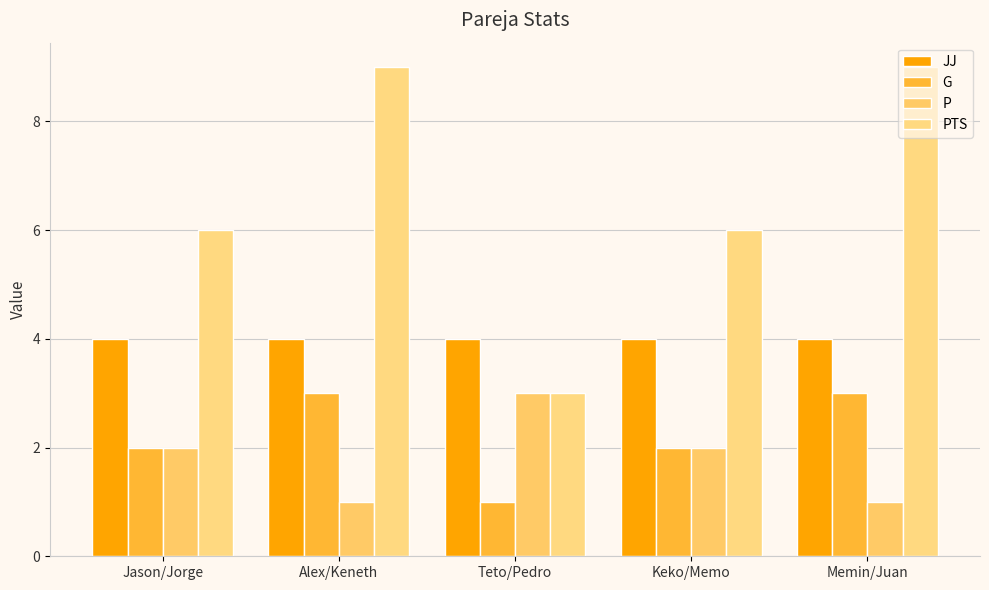

The PTS series shows 3 at Teto/Pedro. True or false?

True